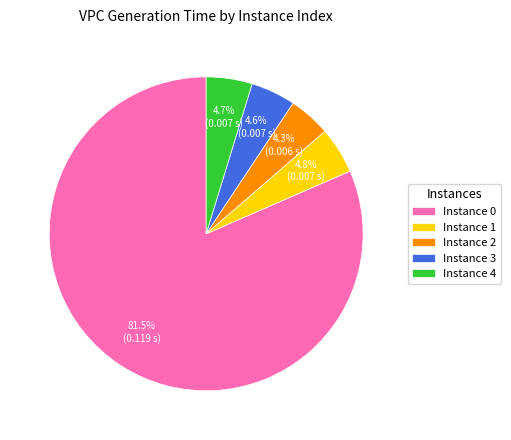

Is Instance 1 the majority of the pie?

No